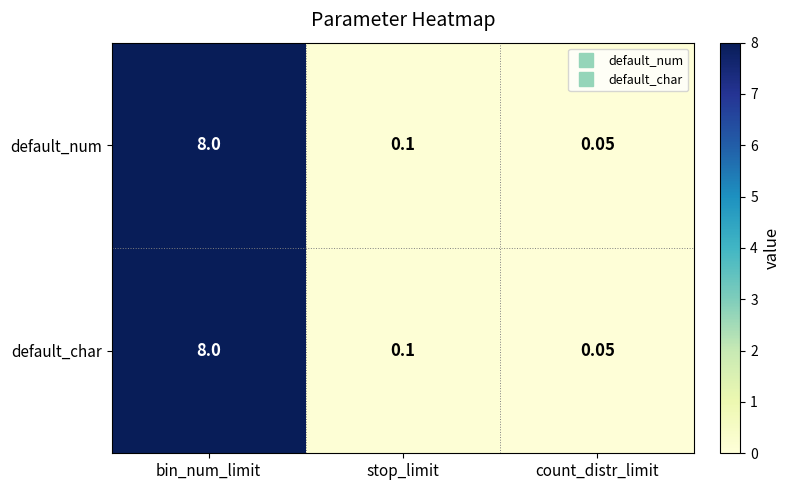

At which label is default_num closest to 4?

stop_limit